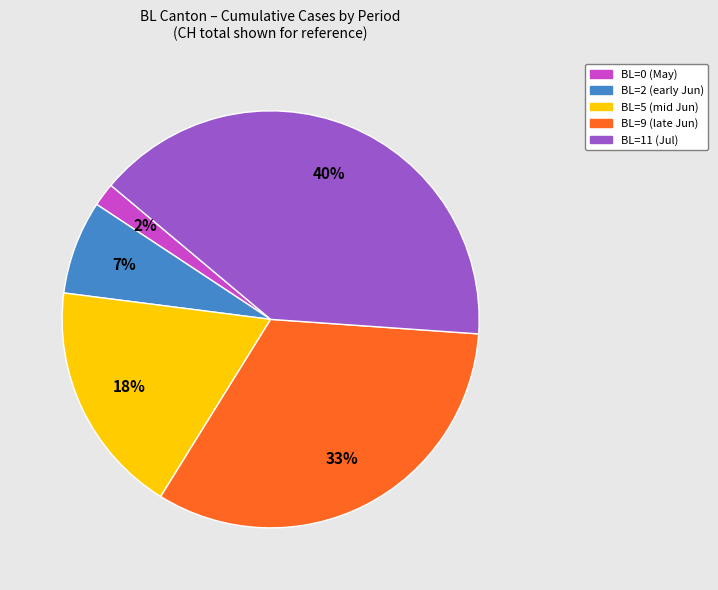

To the nearest percent, what is the average slice percentage?

20%